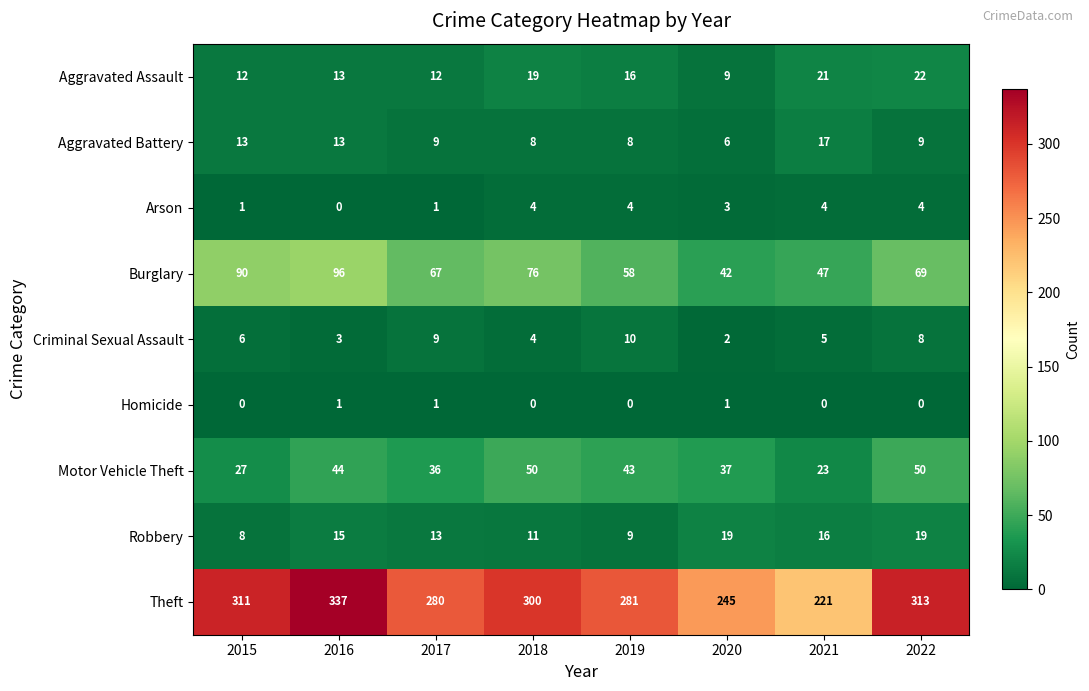

Is it true that Burglary equals 101 at 2022?

False